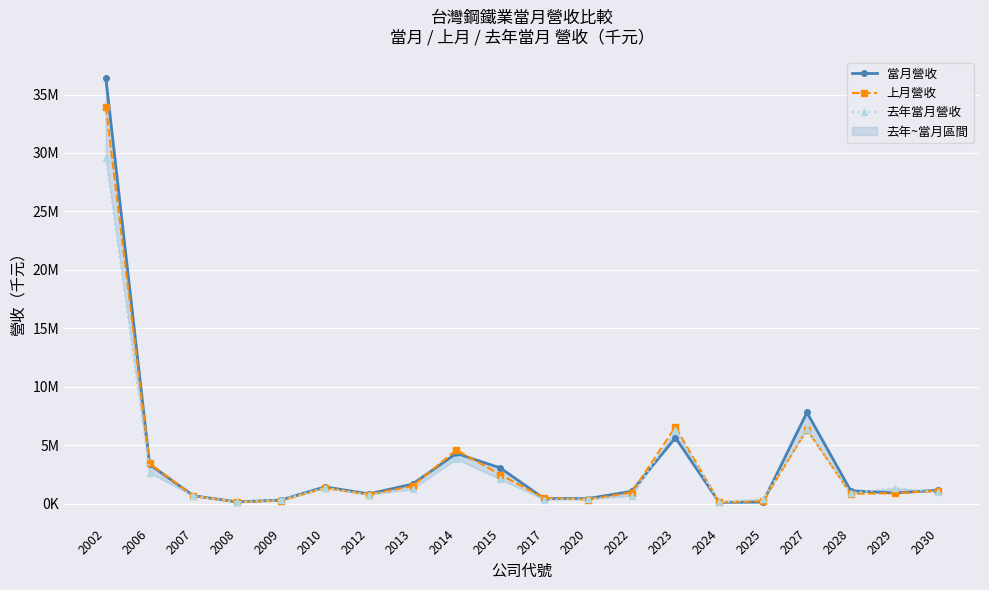

Which series has the largest total across all categories?

當月營收